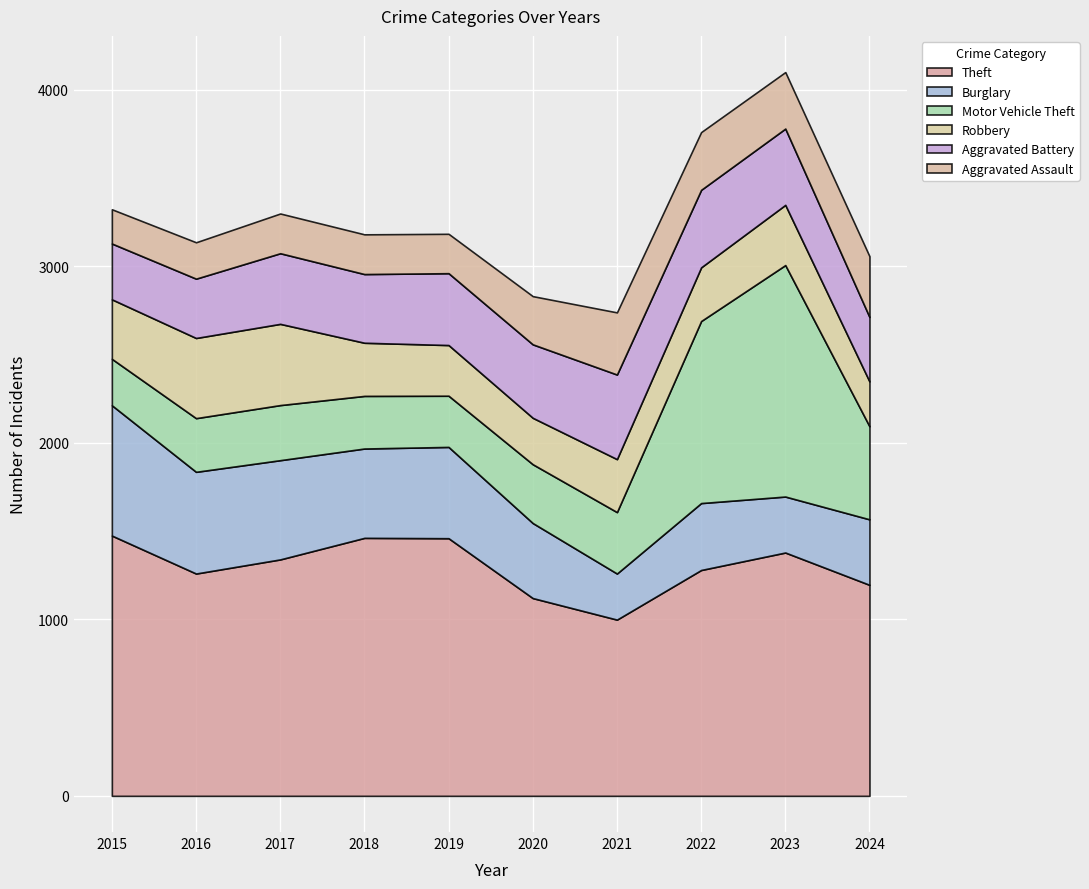

At 2020, list the series in order from largest to smallest.

Theft, Burglary, Aggravated Battery, Motor Vehicle Theft, Aggravated Assault, Robbery